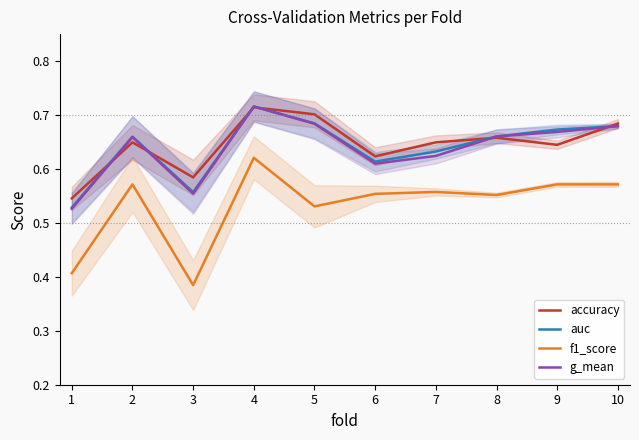

At which category does f1_score reach its first local peak?

2